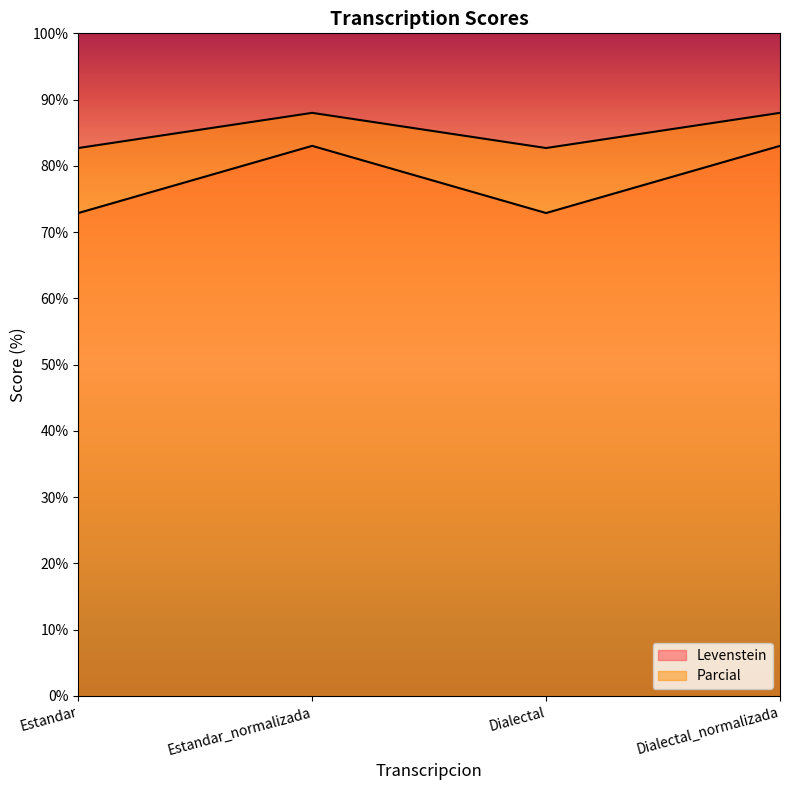

True or false: Levenstein has more than 0 interior local peaks.

True